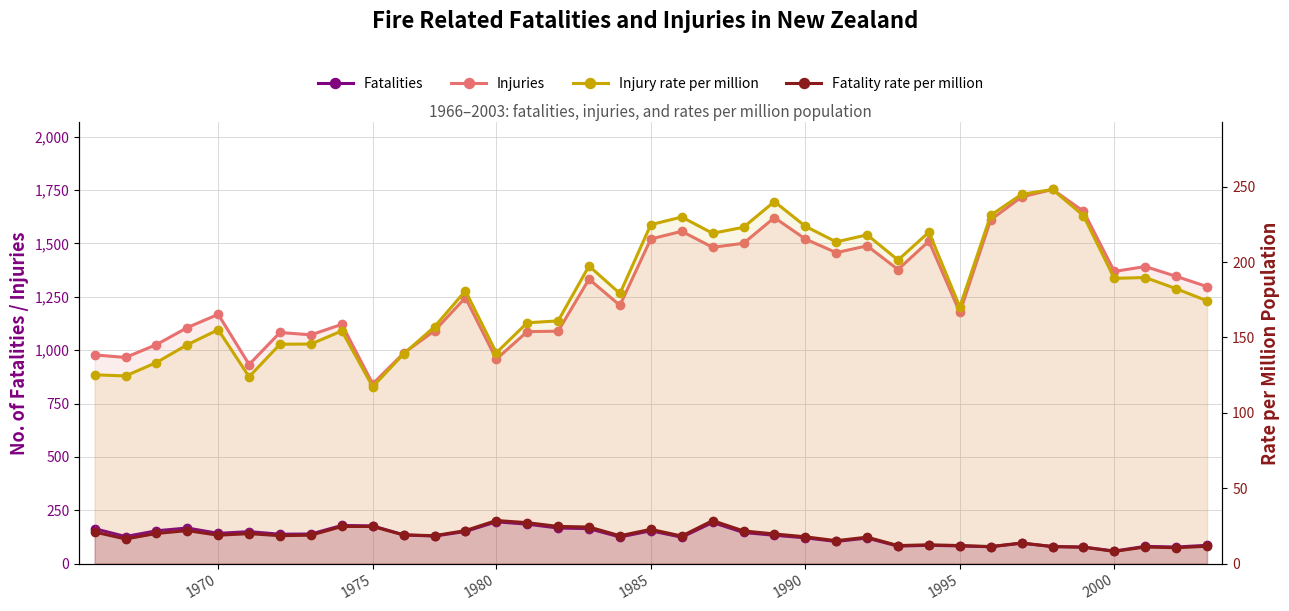

True or false: Injuries and Fatalities intersect in this chart.

False